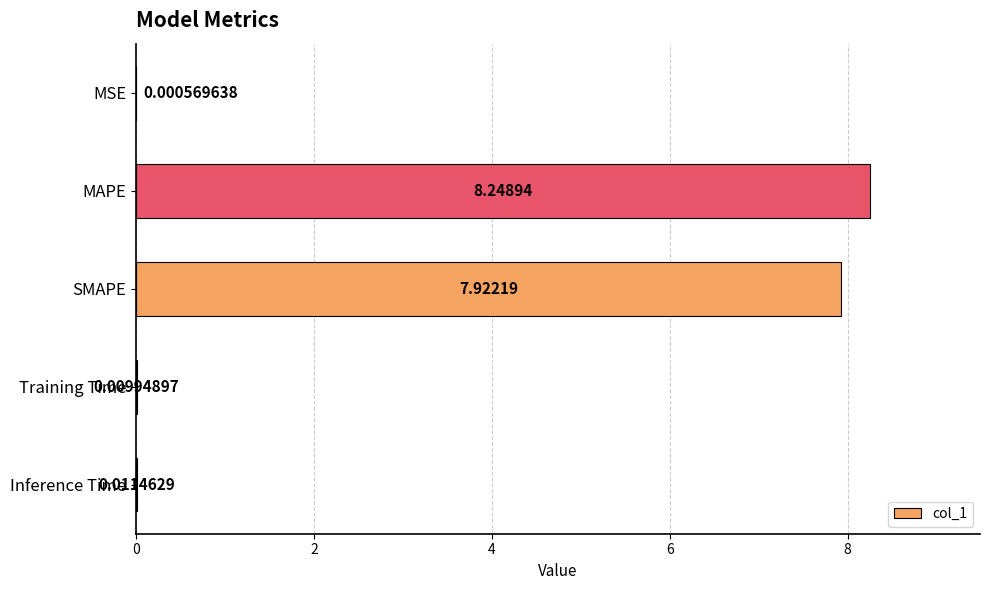

Which label corresponds to the largest value in the chart?

MAPE